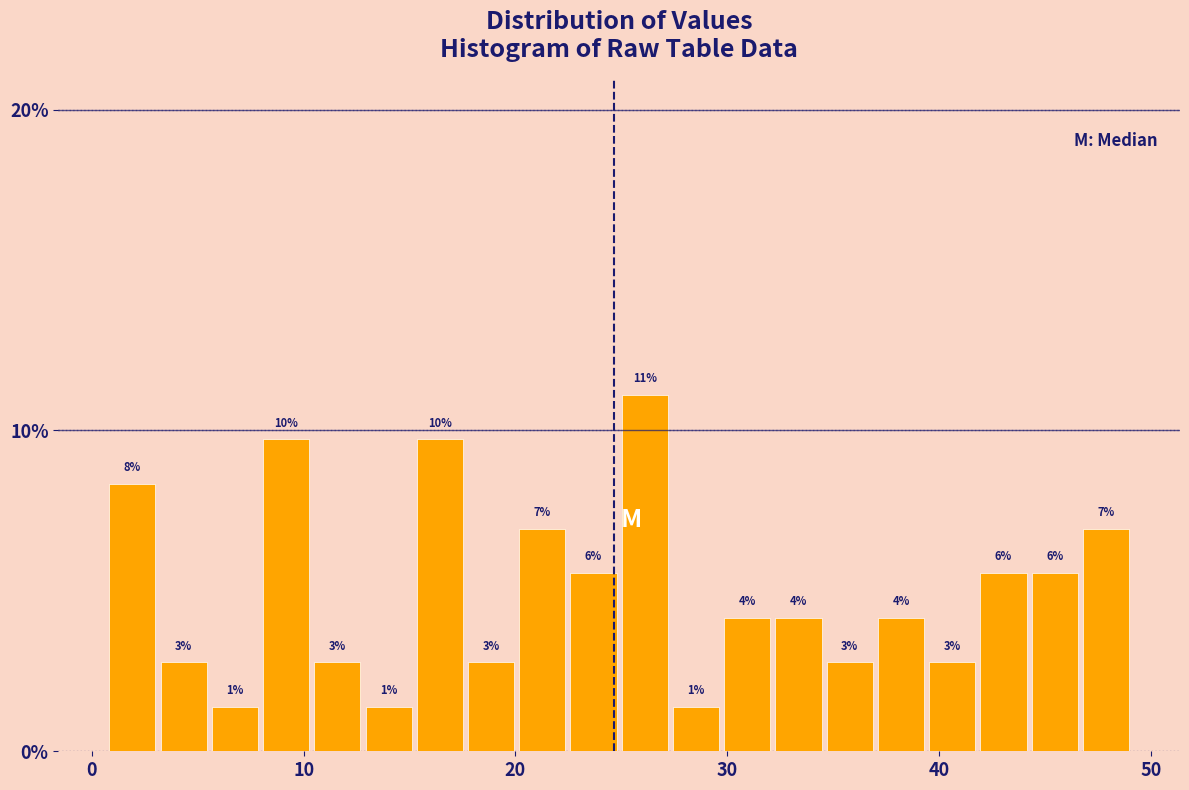

Read against the x-axis, roughly where is the centre of the tallest bar?

26